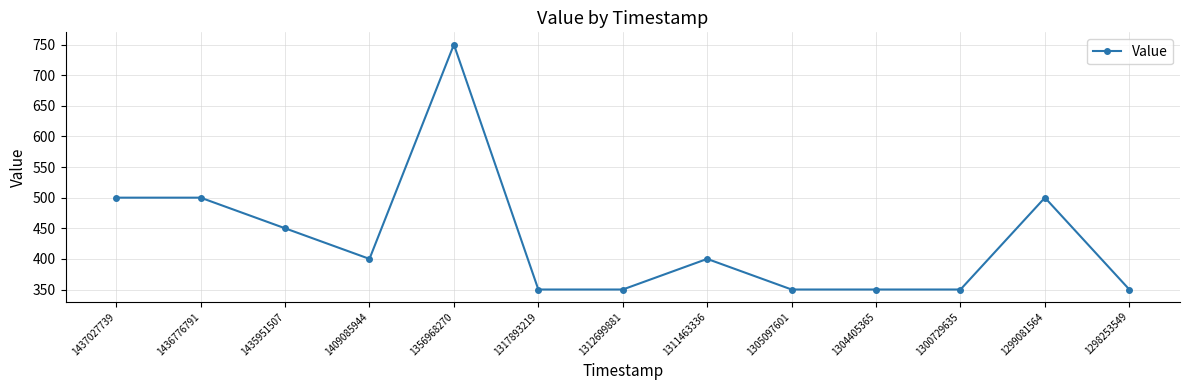

What is the greatest value displayed?

750